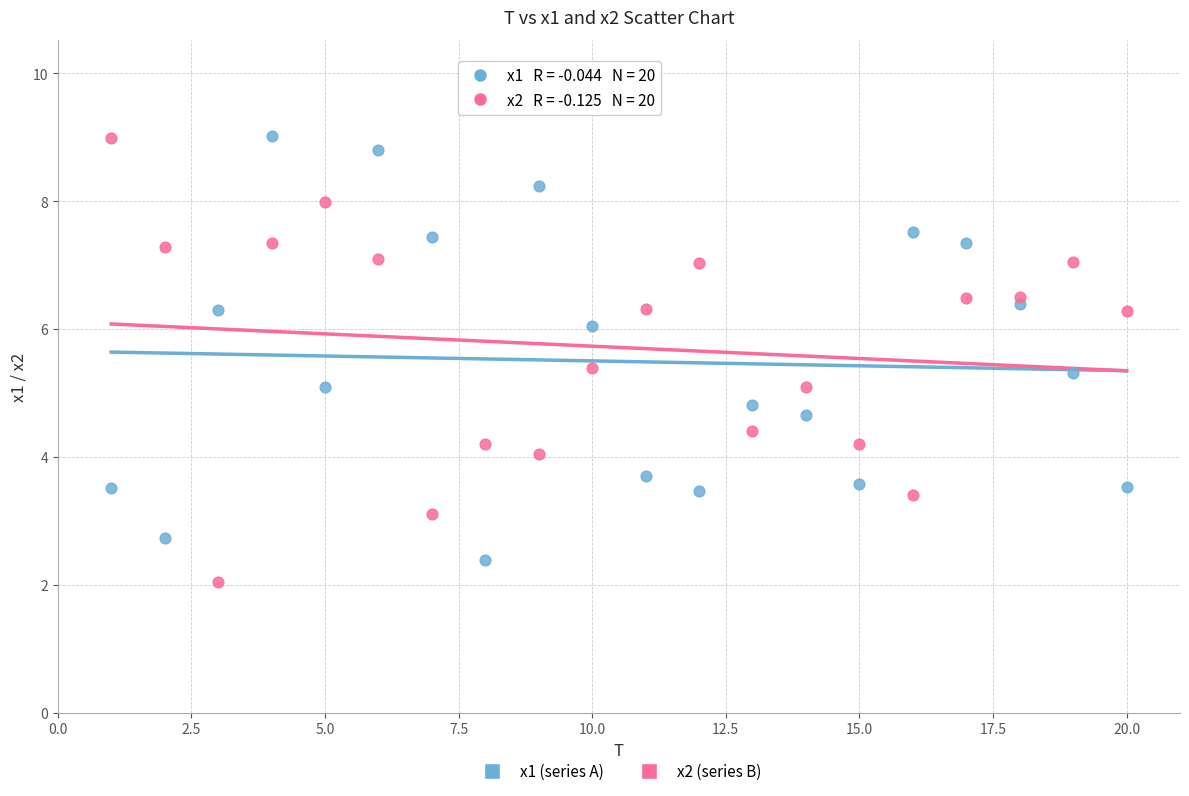

Across all data points, what is the range of X values (max minus min)?

19.0